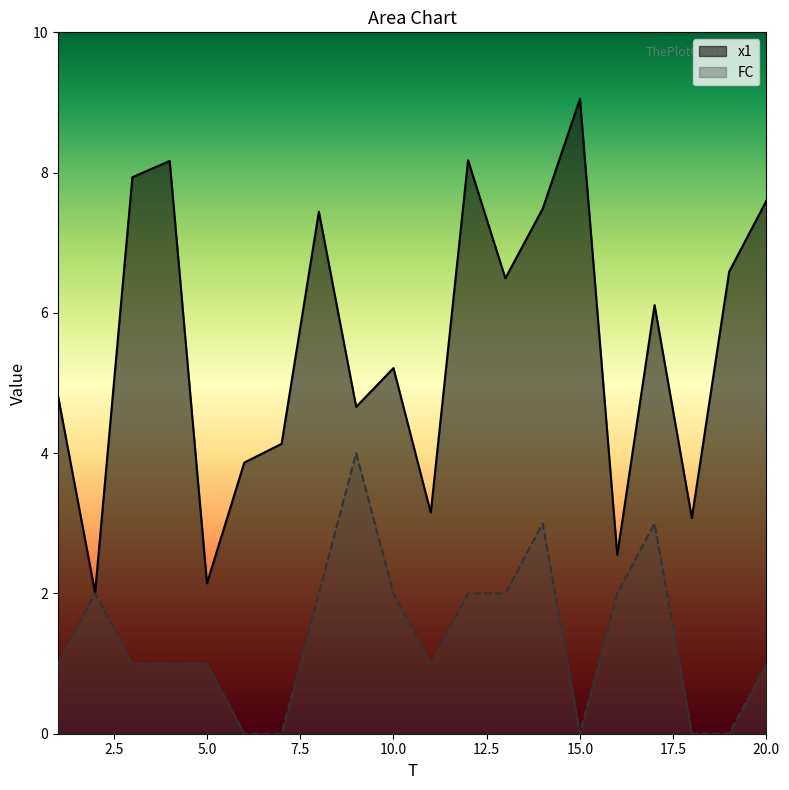

The FC series shows 0.4 at 2. True or false?

False